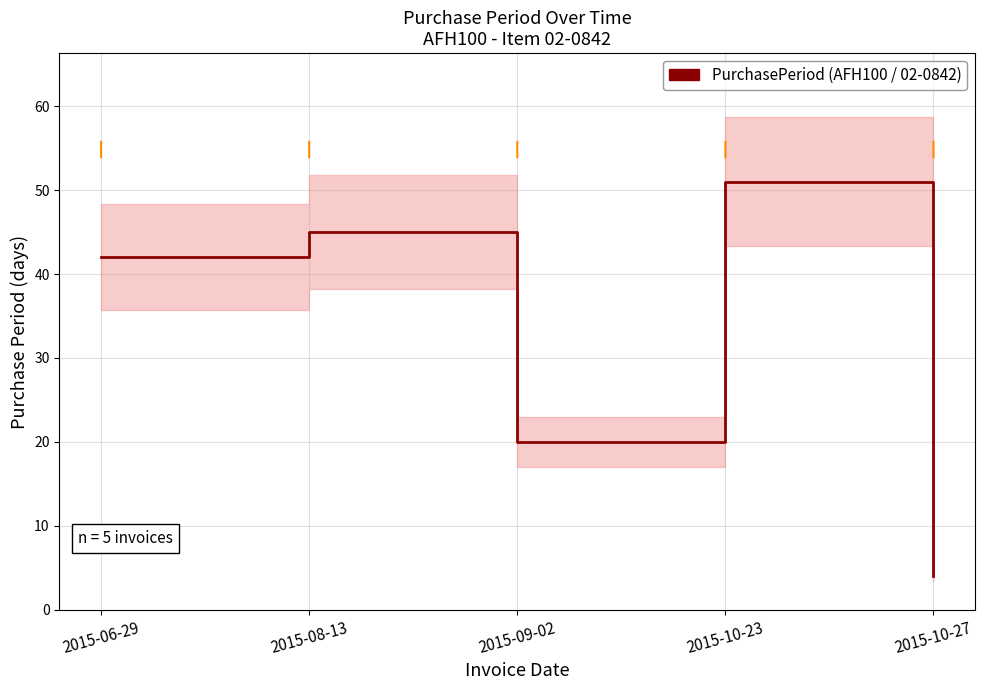

What is the label of the 1st point from the right?

2015-10-27